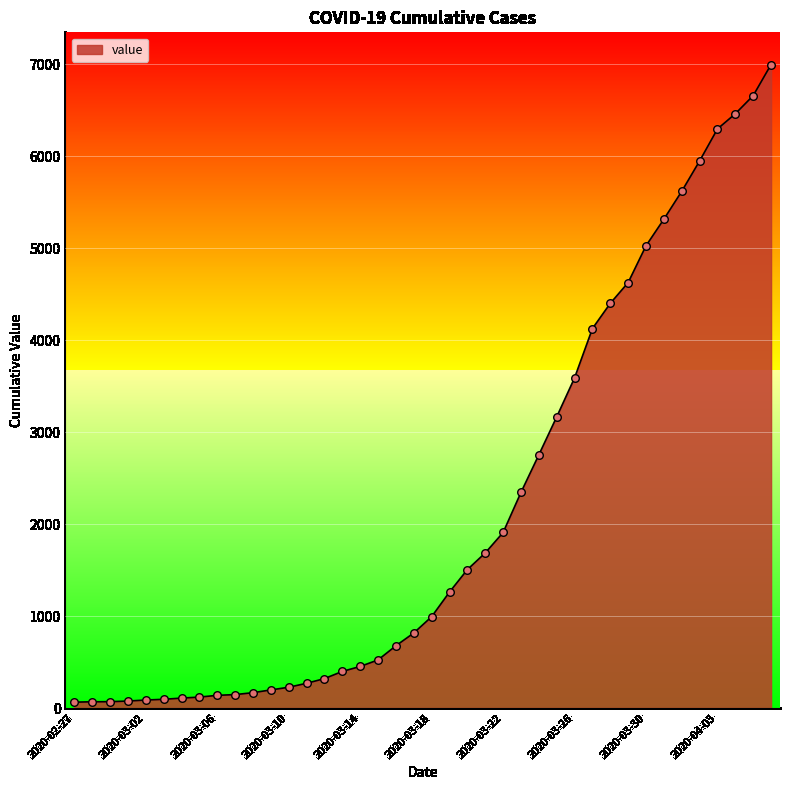

What is the ratio of the value at 2020-03-24 to the value at 2020-03-17?

3.4